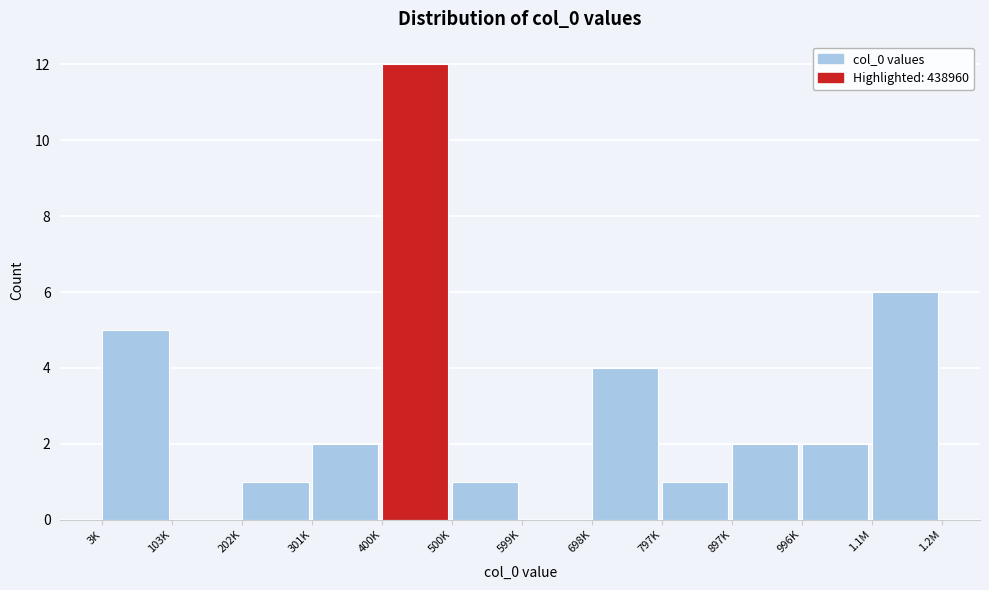

Reading right to left, list all the values displayed in this chart.

1.1M=6	996K=2	897K=2	797K=1	698K=4	599K=0	500K=1	400K=12	301K=2	202K=1	103K=0	3K=5